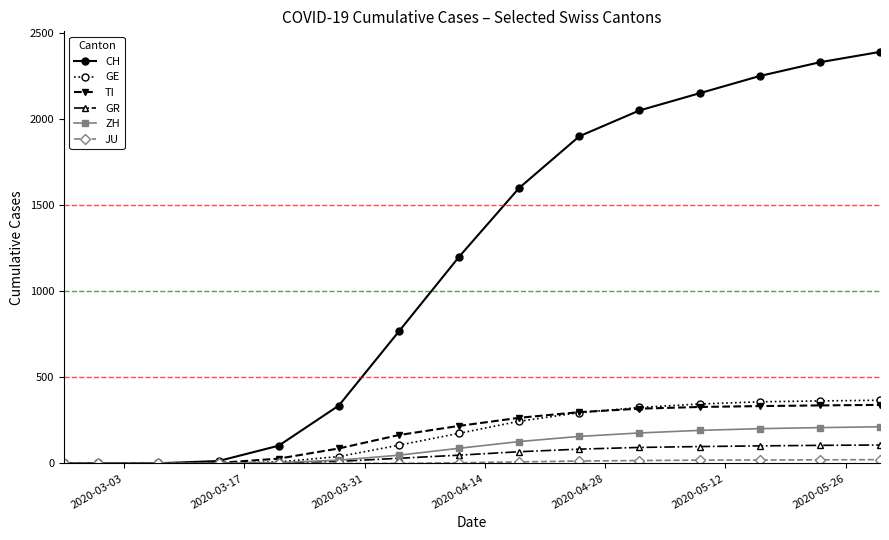

Which series has the largest total across all categories?

CH